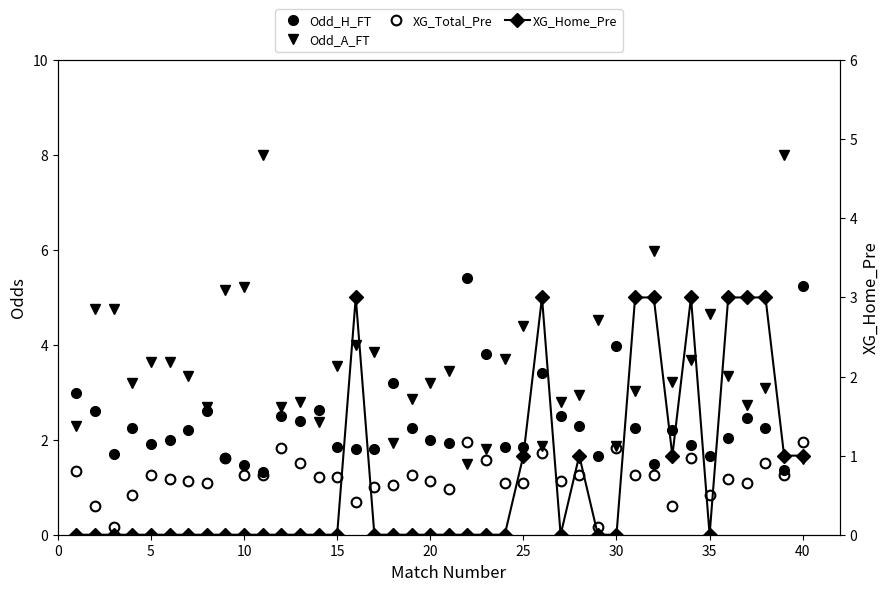

Does the chart have visible grid lines?

No